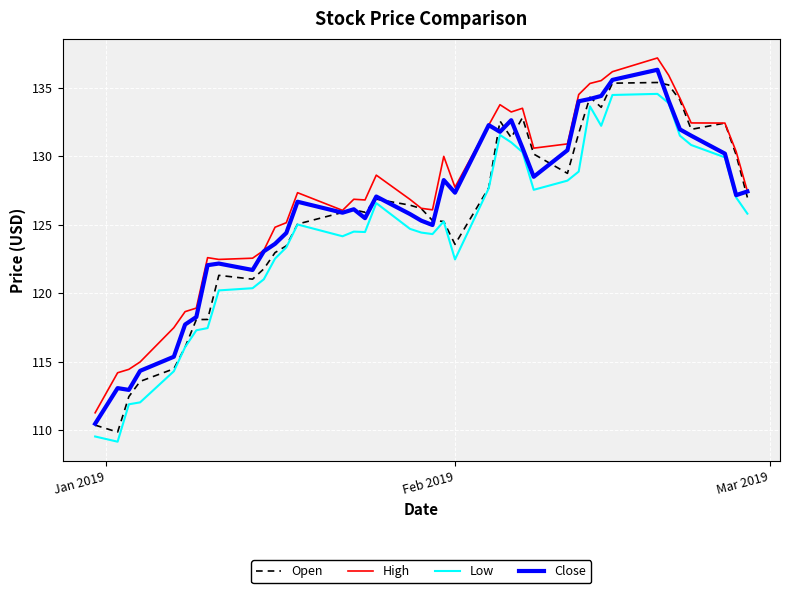

Rank the series by their average value, from lowest to highest.

Low, Open, Close, High